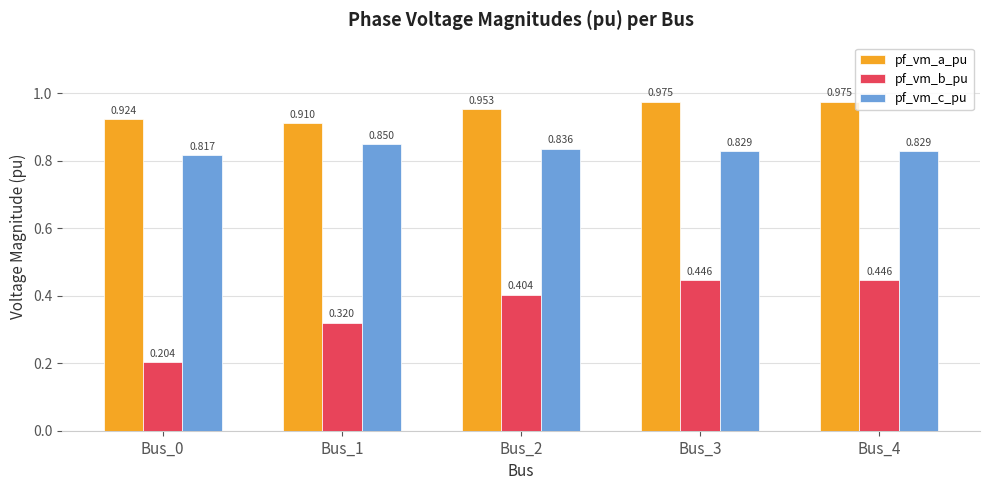

Which series has the largest total across all categories?

pf_vm_a_pu